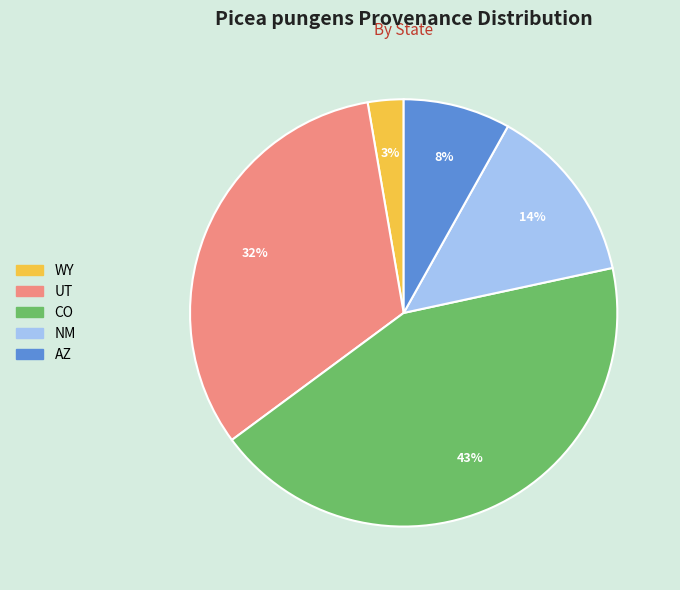

Between WY and NM, which is larger?

NM